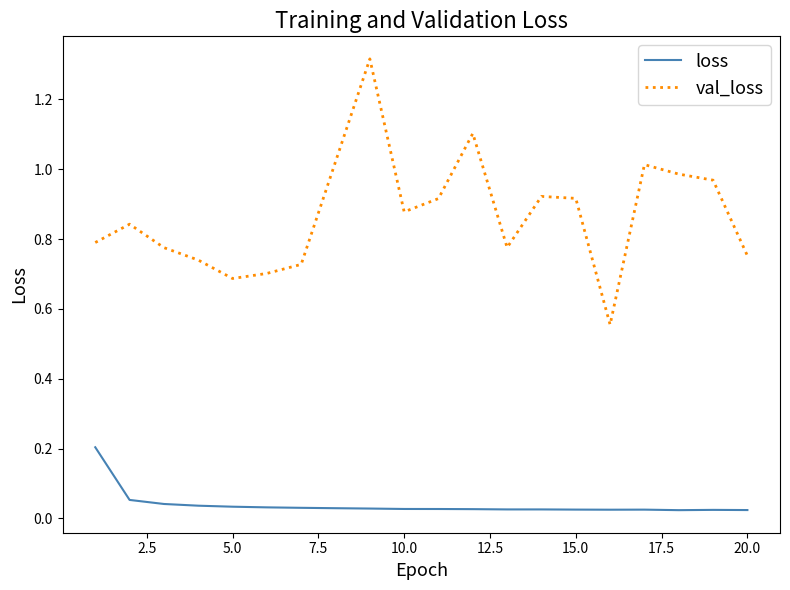

How many interior local peaks does the val_loss series have?

5